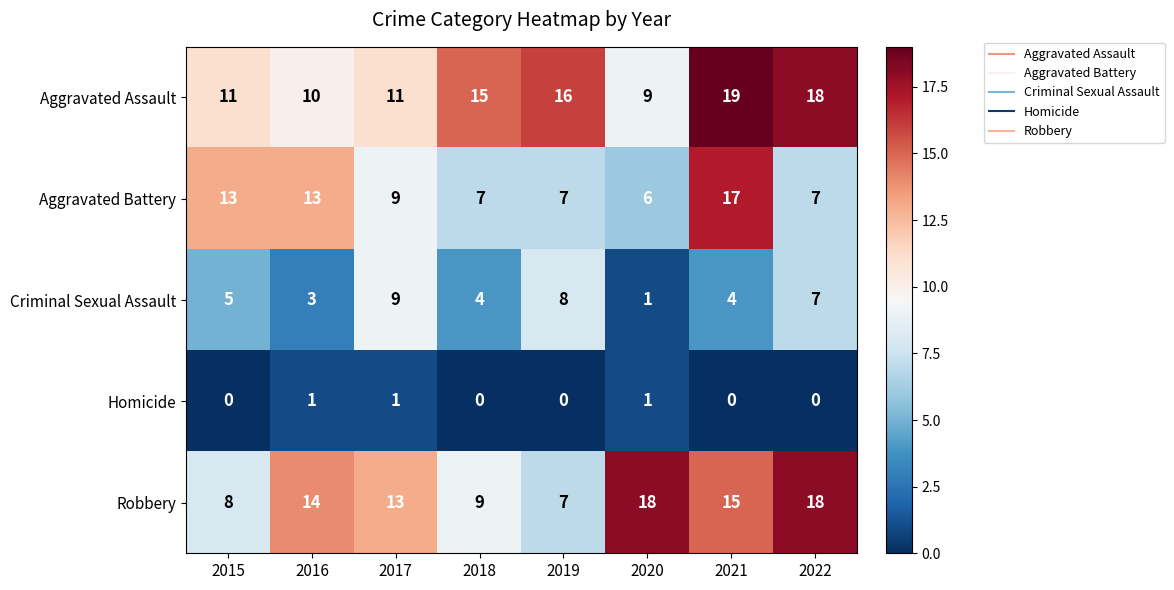

The value of Aggravated Assault at 2020 is 2. True or false?

False